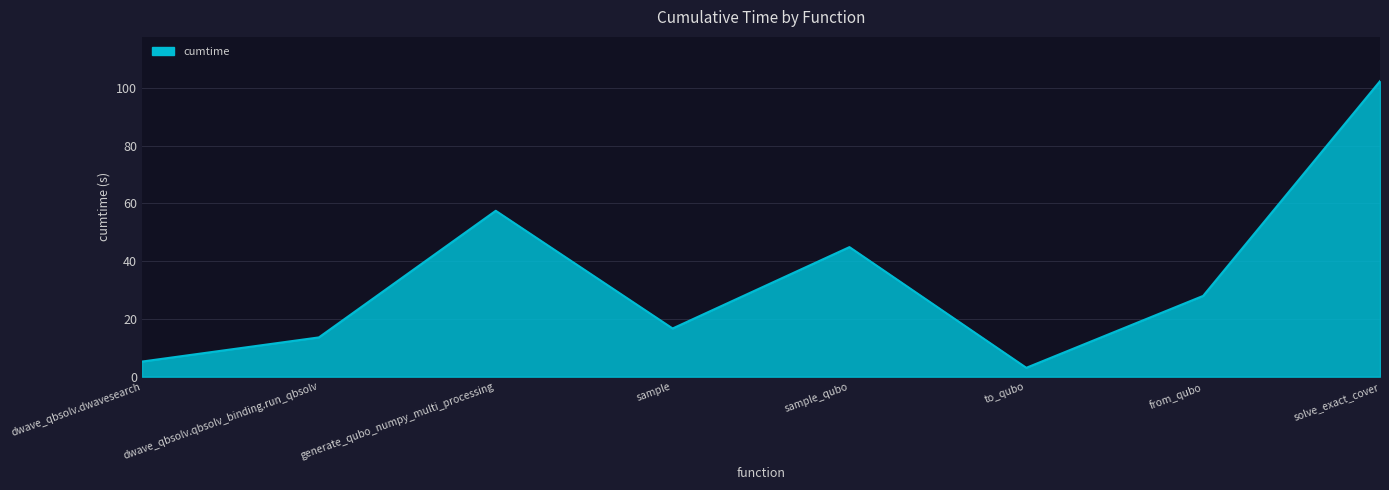

What is the difference between the values at solve_exact_cover and generate_qubo_numpy_multi_processing?

44.9